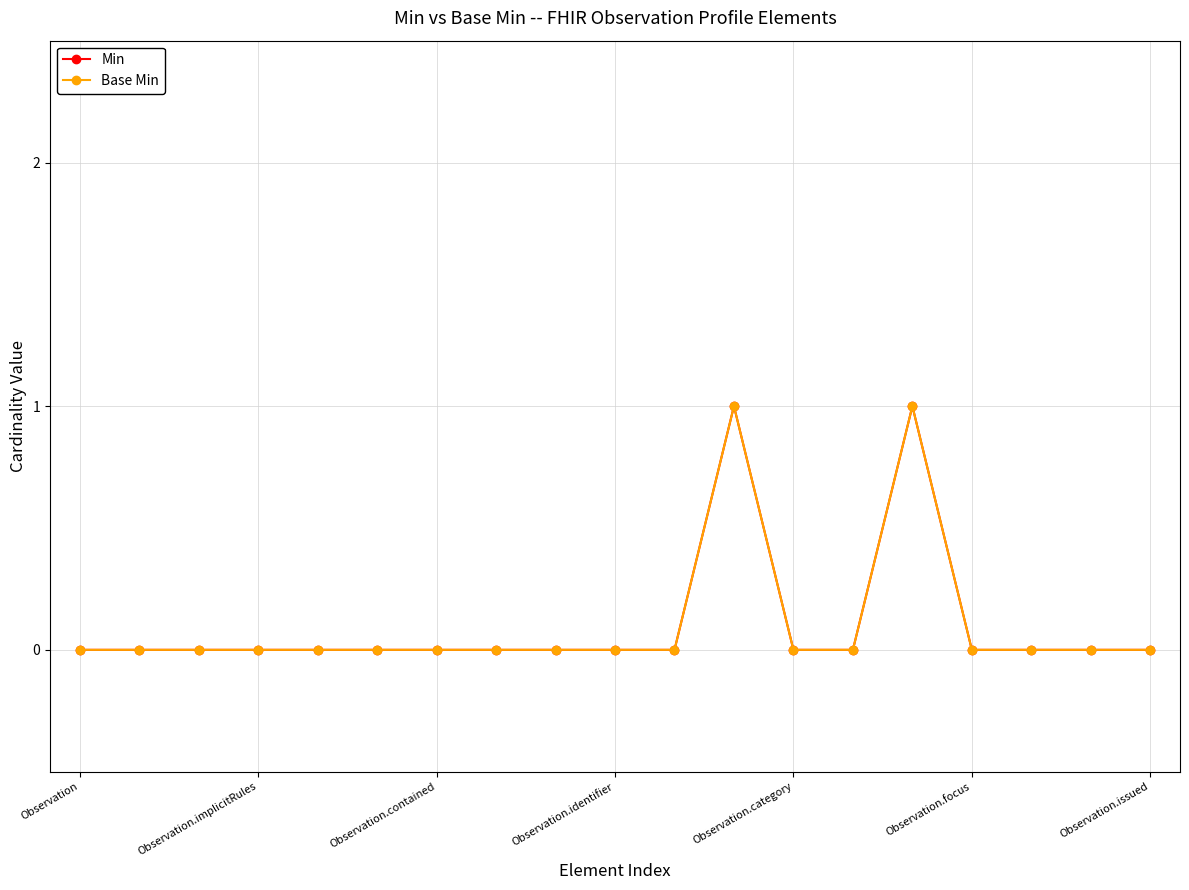

Count the Min values in the range 0 to 1.

19